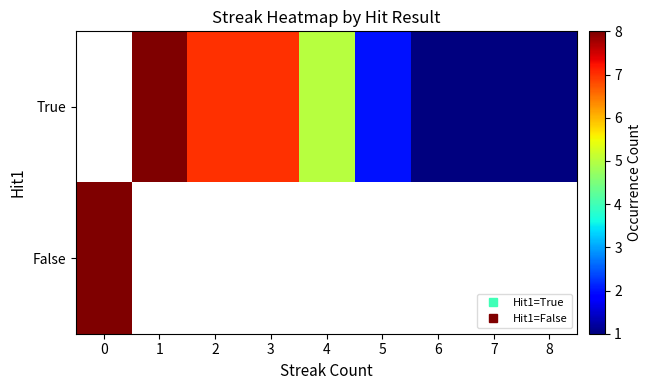

How many distinct data groups are displayed?

2